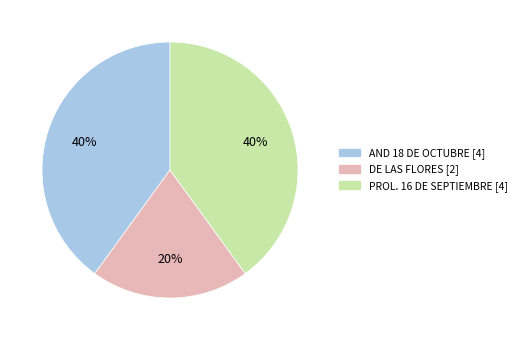

Which has a higher value, PROL. 16 DE SEPTIEMBRE or DE LAS FLORES?

PROL. 16 DE SEPTIEMBRE